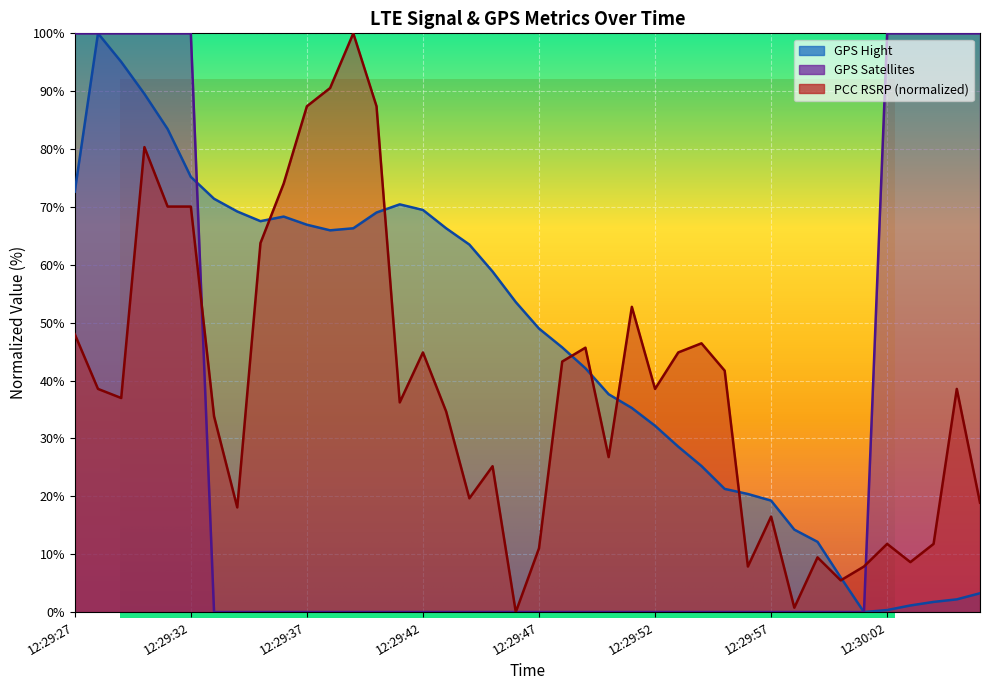

Which has a higher value, 12:29:47 or 12:29:31?

12:29:31